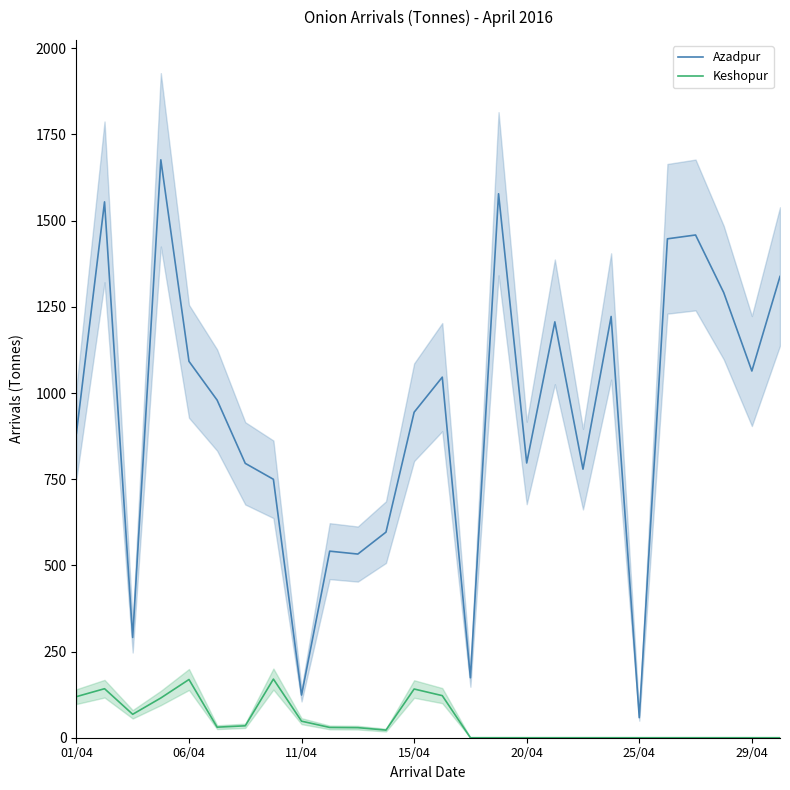

True or false: Keshopur and Azadpur intersect in this chart.

False